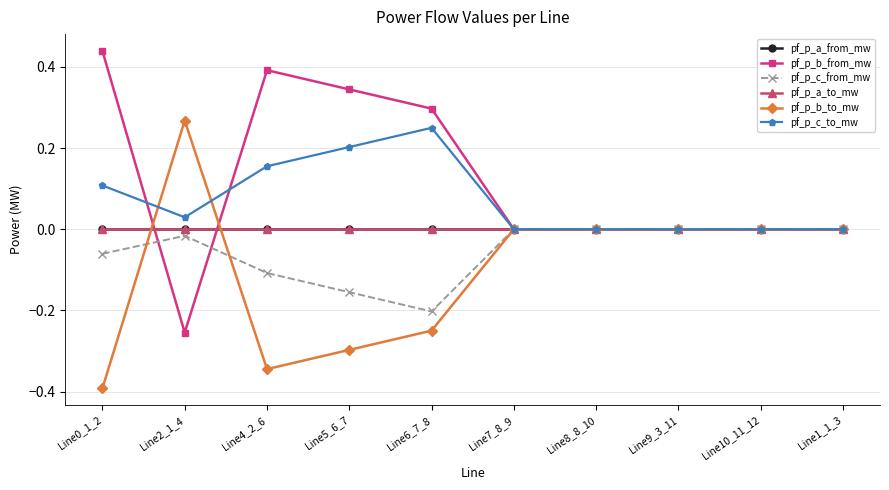

Rank the series by their maximum value, from highest to lowest.

pf_p_b_from_mw, pf_p_b_to_mw, pf_p_c_to_mw, pf_p_a_to_mw, pf_p_a_from_mw, pf_p_c_from_mw